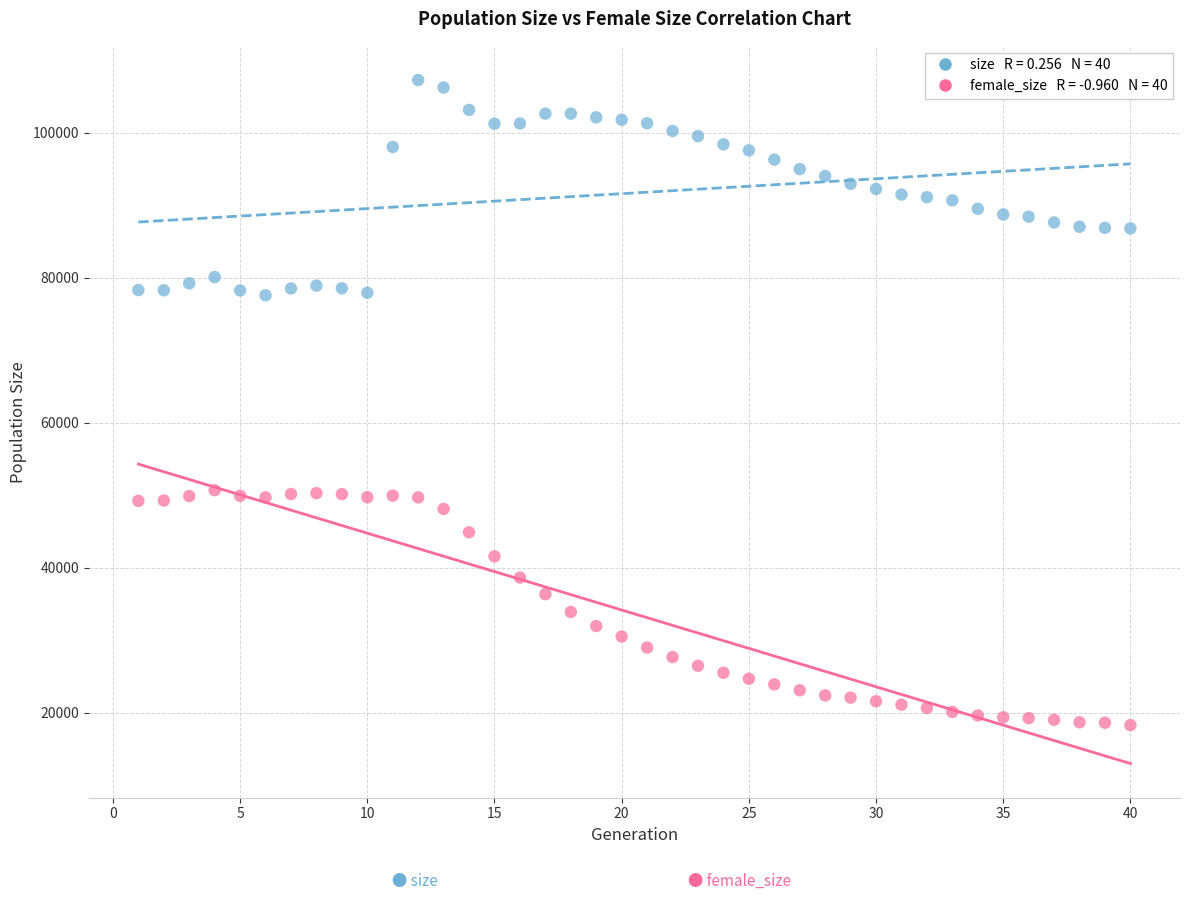

Across all data points, what is the range of Y values (max minus min)?

88989